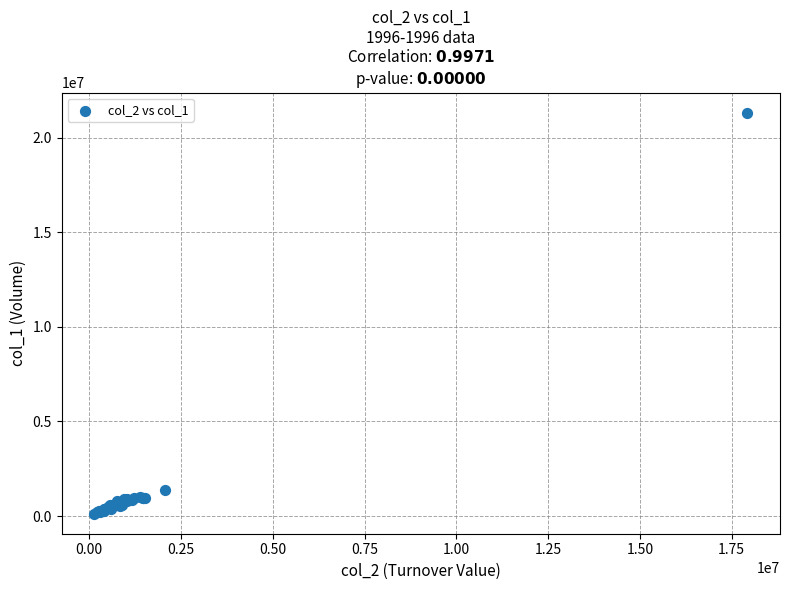

What Y value in the scatter plot is closest to 10728500?

1367000